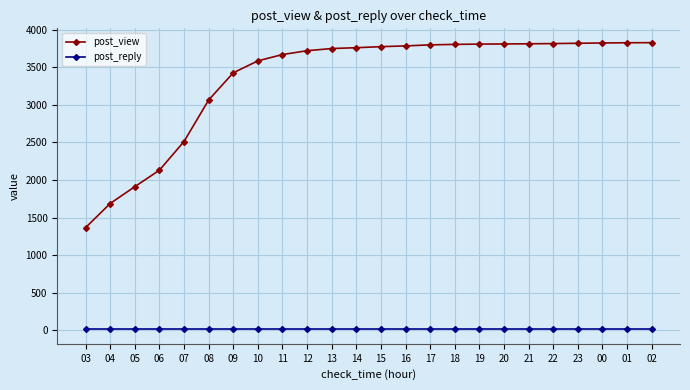

Is the value of post_view at 21 greater than the value of post_reply at 14?

Yes